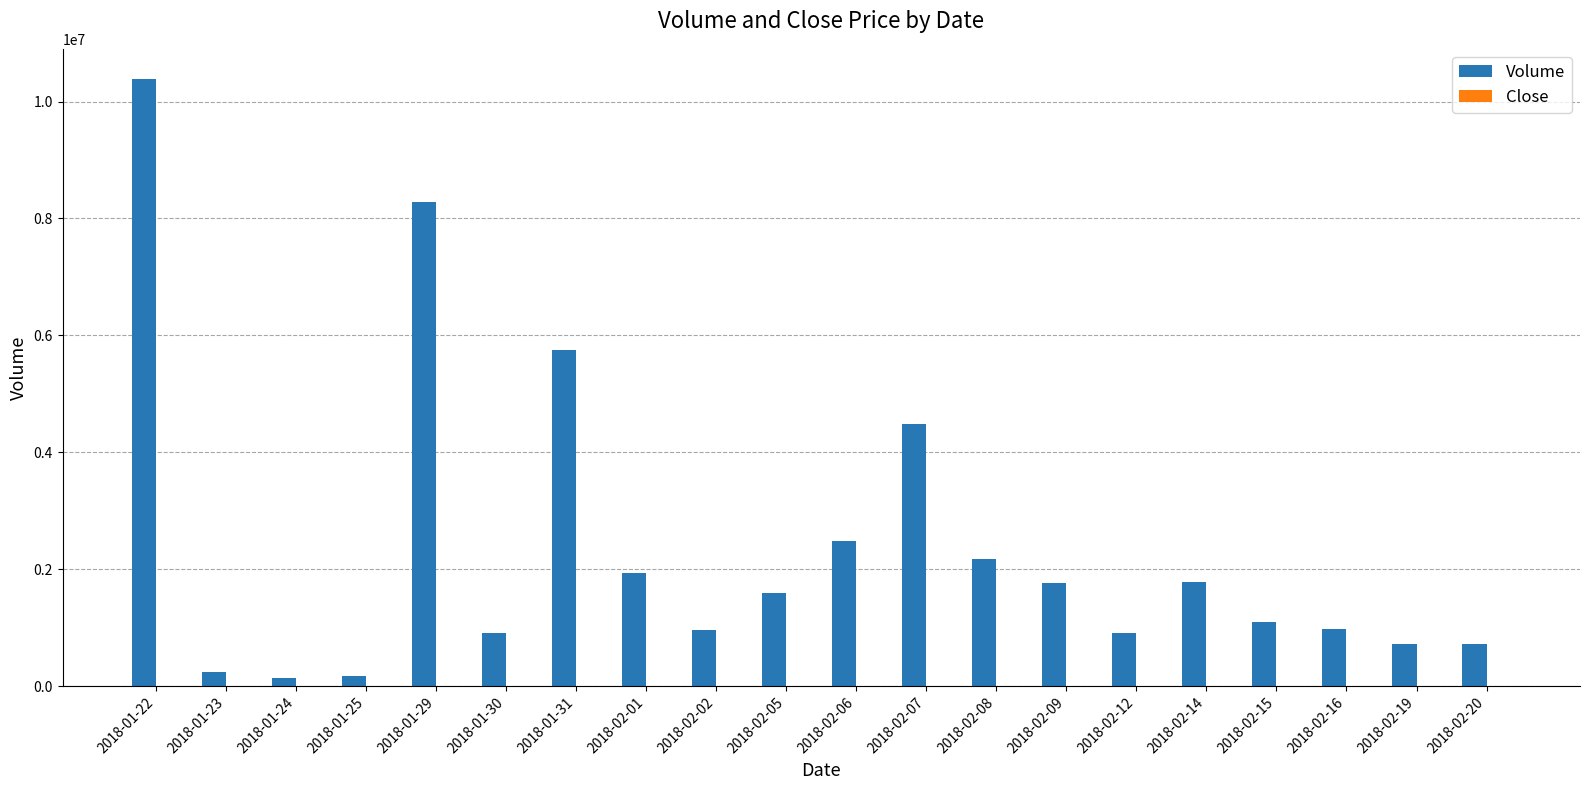

Which category has the highest value in the Volume series?

2018-01-22